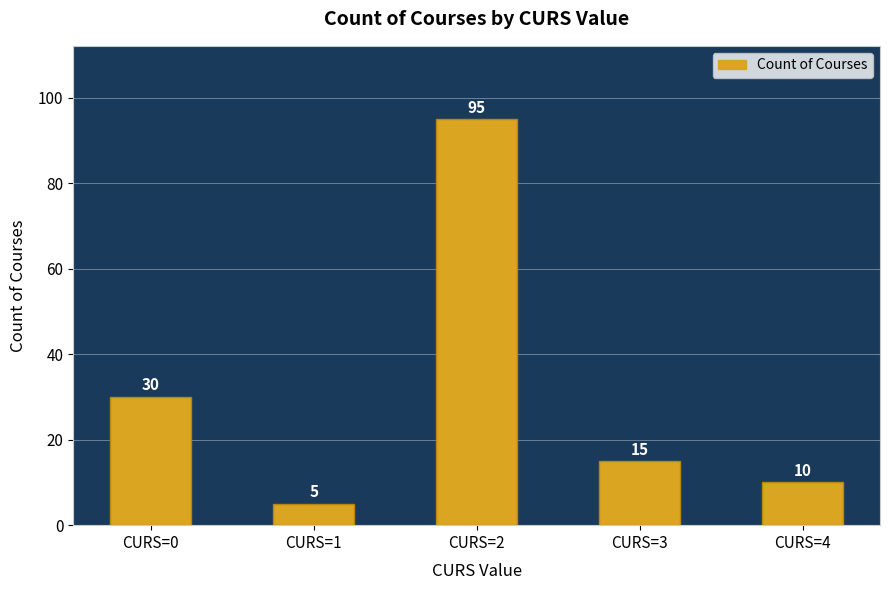

What is the sum of all values?

155